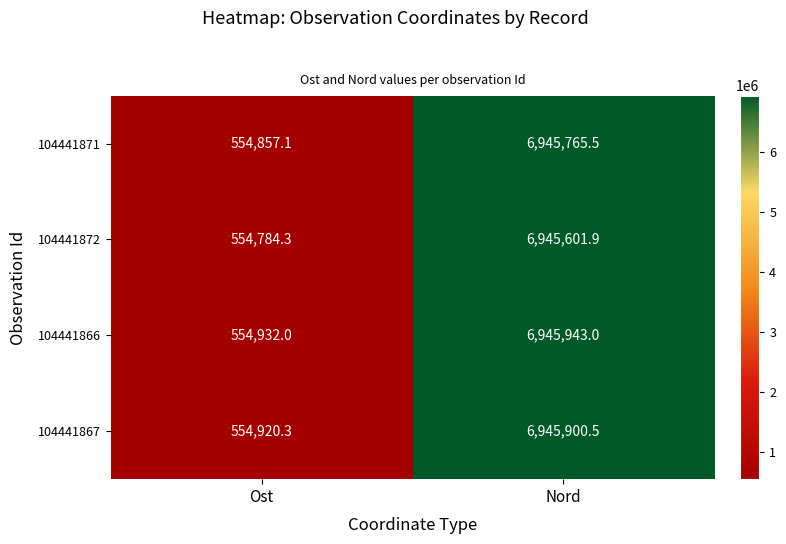

Which series has the largest range (max minus min)?

104441866